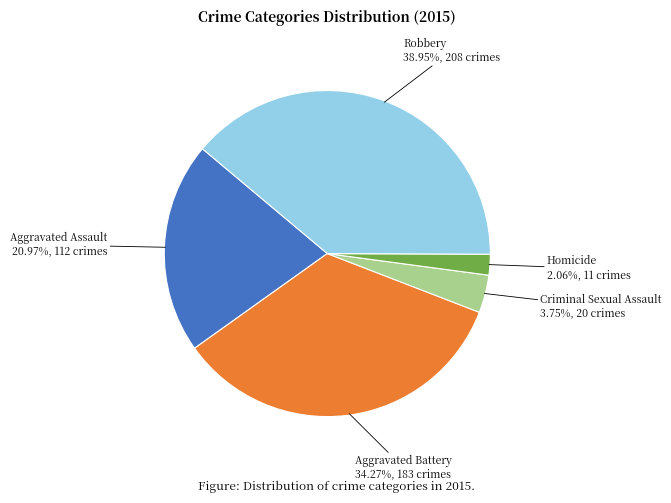

Count the number of slices in the pie.

5